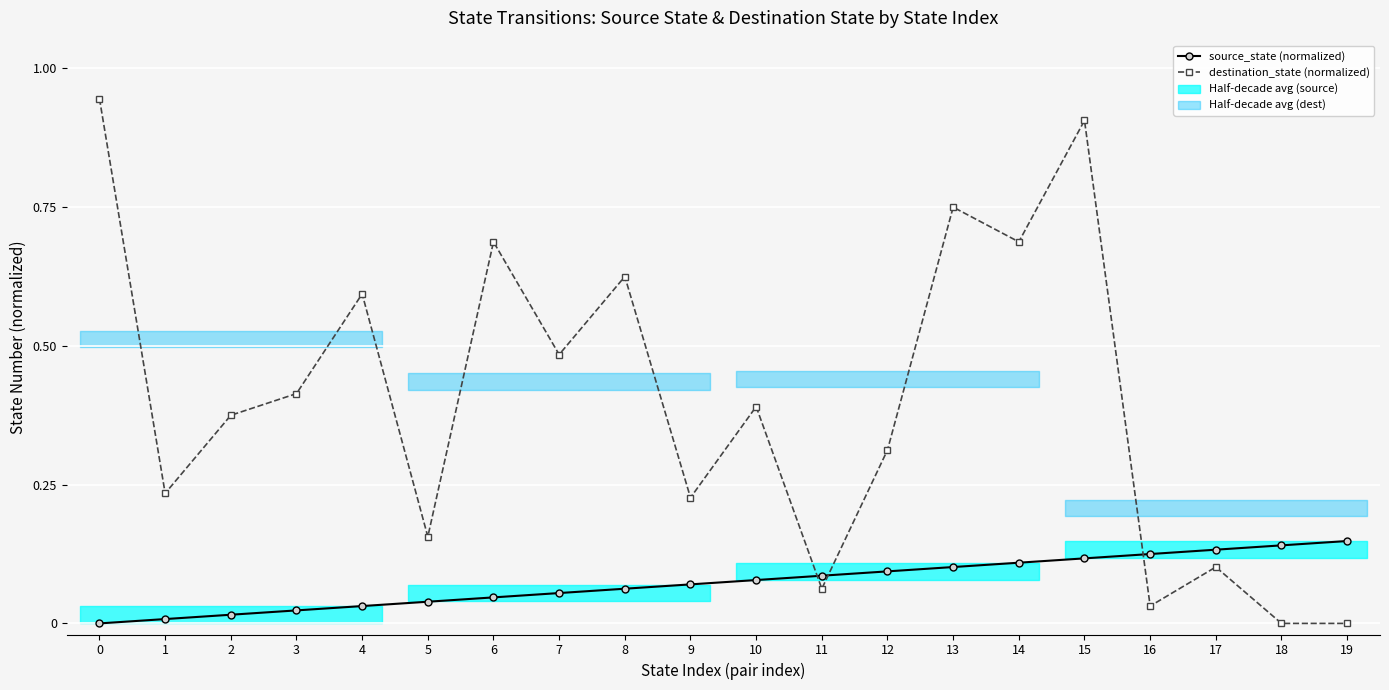

What is the maximum value for destination_state (normalized)?

0.9